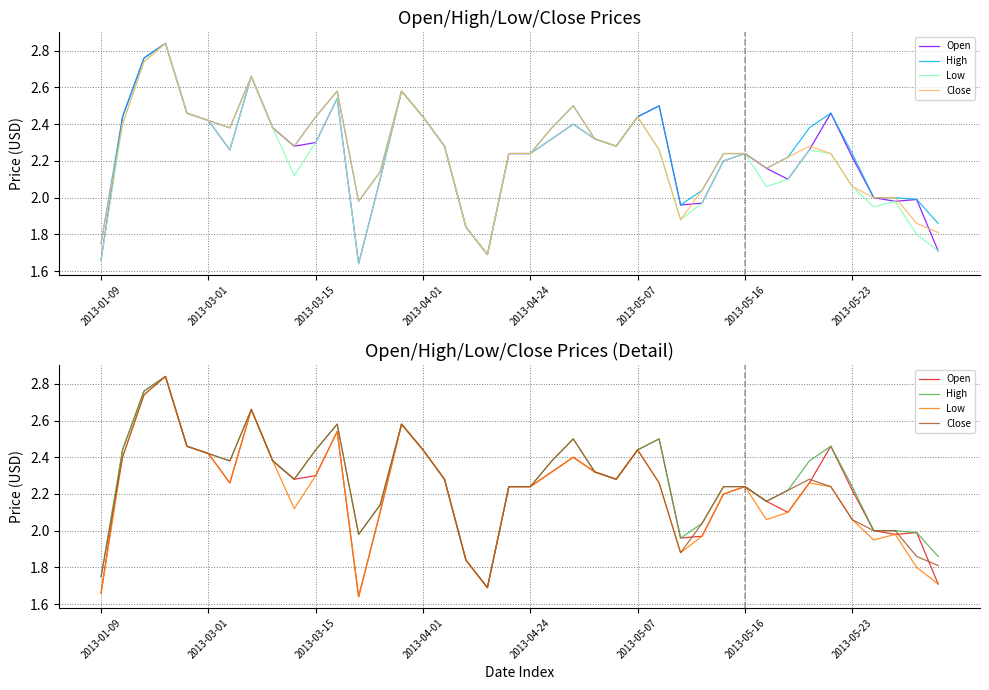

The value of Low at 34 is 2.2. True or false?

True